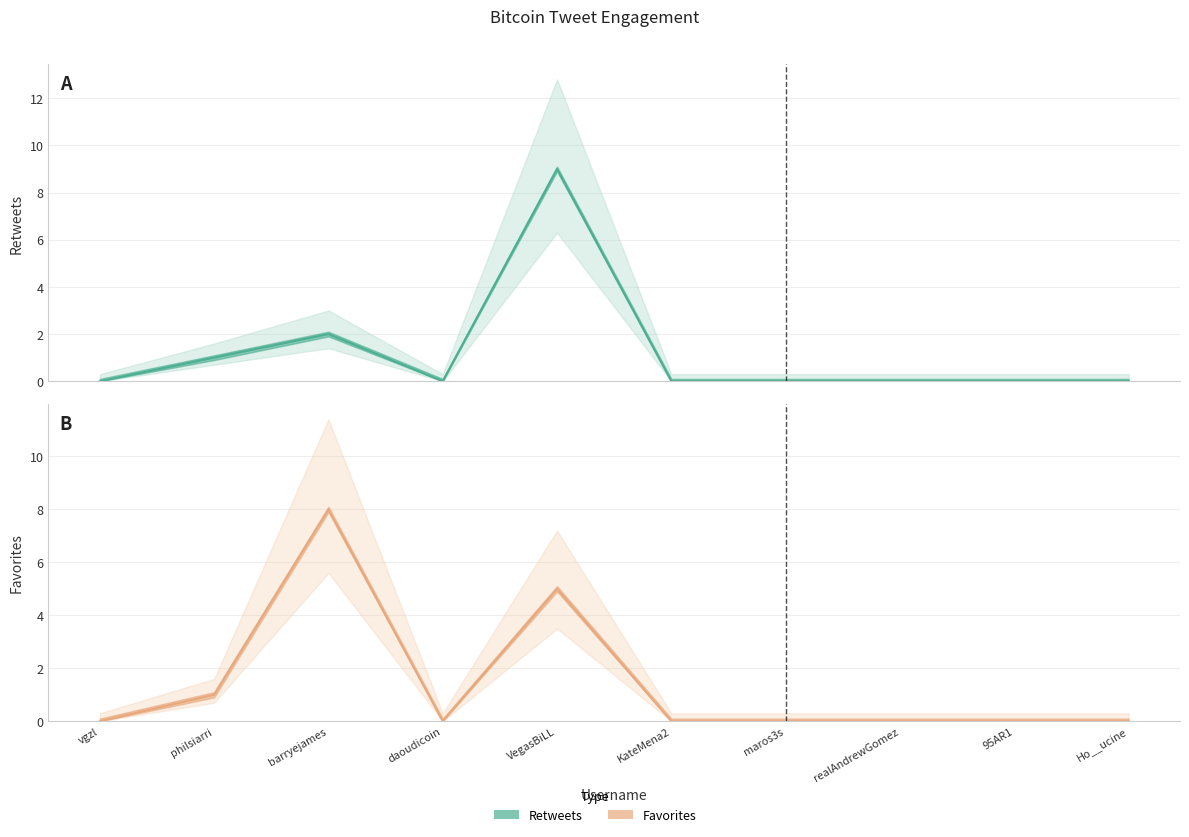

Which series changed the most between vgzl and 95AR1?

retweets